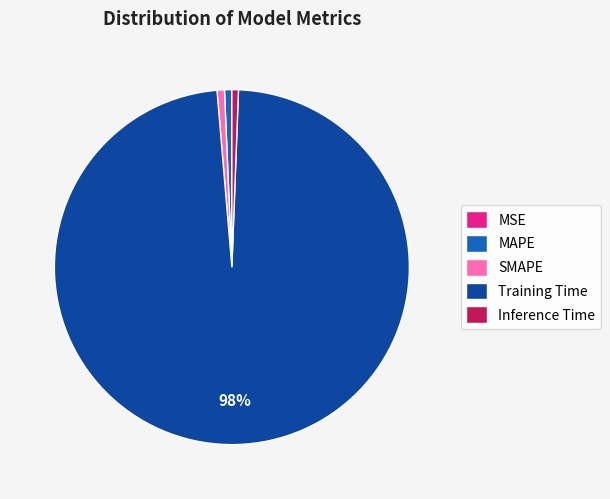

Is the sum of SMAPE and Inference Time greater than half?

No